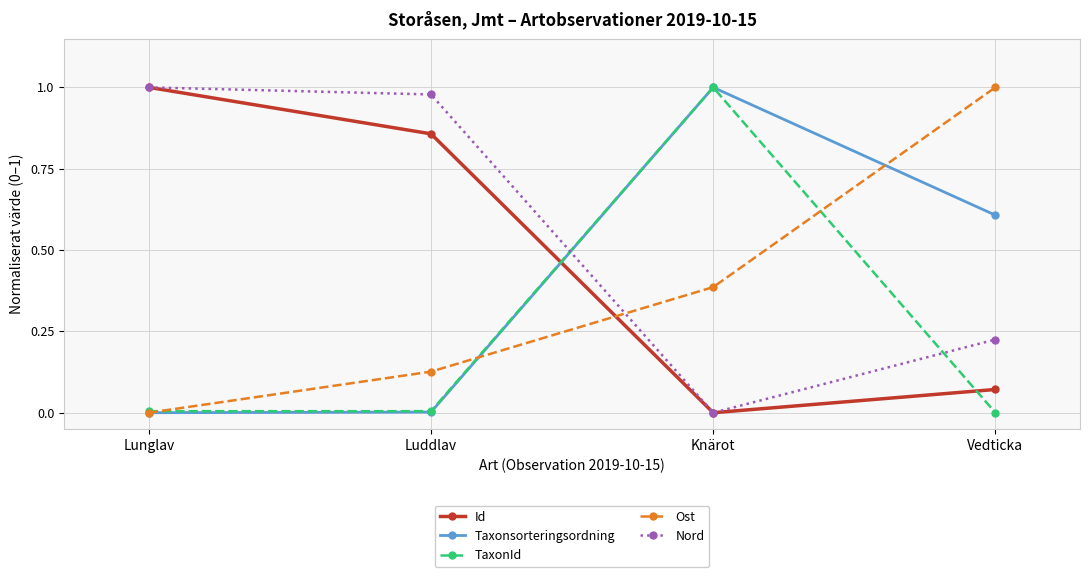

The value of TaxonId at Knärot is 0.4. True or false?

False